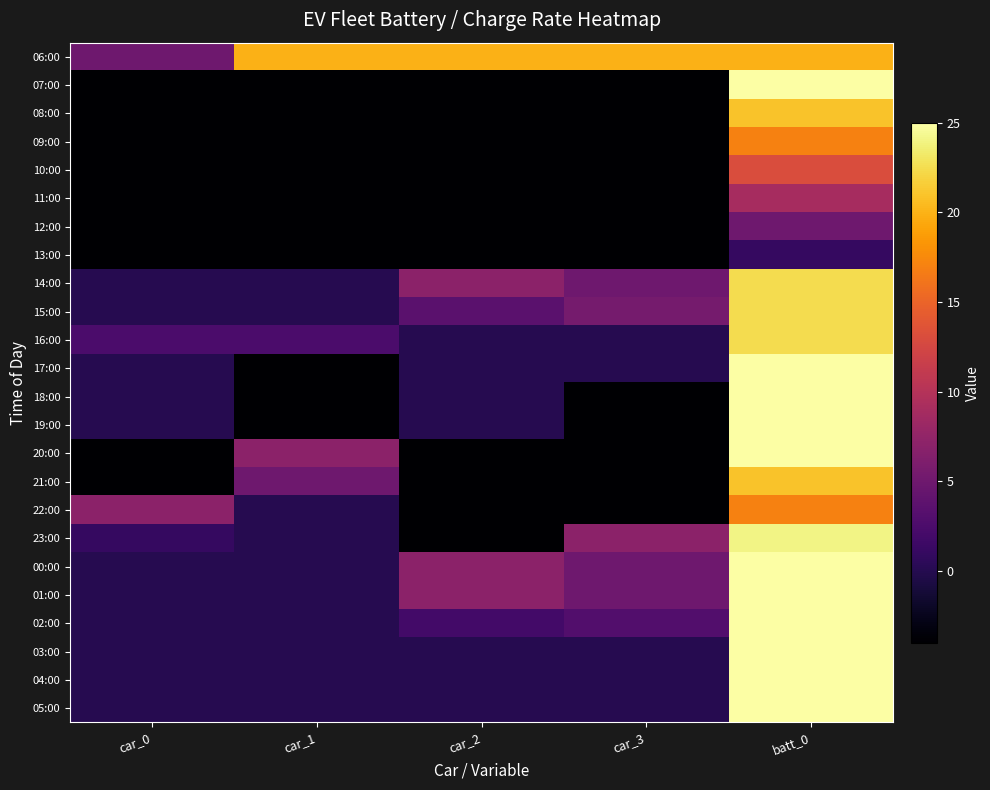

Reading left to right, extract all data points from this chart.

06:00: car_0=5.0	car_1=20.0	car_2=20.0	car_3=20.0	batt_0=20.0
07:00: car_0=-4.0	car_1=-4.0	car_2=-4.0	car_3=-4.0	batt_0=25.0
08:00: car_0=-4.0	car_1=-4.0	car_2=-4.0	car_3=-4.0	batt_0=21.0
09:00: car_0=-4.0	car_1=-4.0	car_2=-4.0	car_3=-4.0	batt_0=17.0
10:00: car_0=-4.0	car_1=-4.0	car_2=-4.0	car_3=-4.0	batt_0=13.0
11:00: car_0=-4.0	car_1=-4.0	car_2=-4.0	car_3=-4.0	batt_0=9.0
12:00: car_0=-4.0	car_1=-4.0	car_2=-4.0	car_3=-4.0	batt_0=5.0
13:00: car_0=-4.0	car_1=-4.0	car_2=-4.0	car_3=-4.0	batt_0=1.0
14:00: car_0=0.0	car_1=0.0	car_2=7.0	car_3=5.0	batt_0=22.5
15:00: car_0=0.0	car_1=0.0	car_2=3.5	car_3=5.5	batt_0=22.5
16:00: car_0=2.5	car_1=2.5	car_2=0.0	car_3=0.0	batt_0=22.5
17:00: car_0=0.0	car_1=-4.0	car_2=0.0	car_3=0.0	batt_0=25.0
18:00: car_0=0.0	car_1=-4.0	car_2=0.0	car_3=-4.0	batt_0=25.0
19:00: car_0=0.0	car_1=-4.0	car_2=0.0	car_3=-4.0	batt_0=25.0
20:00: car_0=-4.0	car_1=7.0	car_2=-4.0	car_3=-4.0	batt_0=25.0
21:00: car_0=-4.0	car_1=5.0	car_2=-4.0	car_3=-4.0	batt_0=21.0
22:00: car_0=7.0	car_1=0.0	car_2=-4.0	car_3=-4.0	batt_0=17.0
23:00: car_0=1.0	car_1=0.0	car_2=-4.0	car_3=7.0	batt_0=24.0
00:00: car_0=0.0	car_1=0.0	car_2=7.0	car_3=5.0	batt_0=25.0
01:00: car_0=0.0	car_1=0.0	car_2=7.0	car_3=5.0	batt_0=25.0
02:00: car_0=0.0	car_1=0.0	car_2=2.0	car_3=3.0	batt_0=25.0
03:00: car_0=0.0	car_1=0.0	car_2=0.0	car_3=0.0	batt_0=25.0
04:00: car_0=0.0	car_1=0.0	car_2=0.0	car_3=0.0	batt_0=25.0
05:00: car_0=0.0	car_1=0.0	car_2=0.0	car_3=0.0	batt_0=25.0